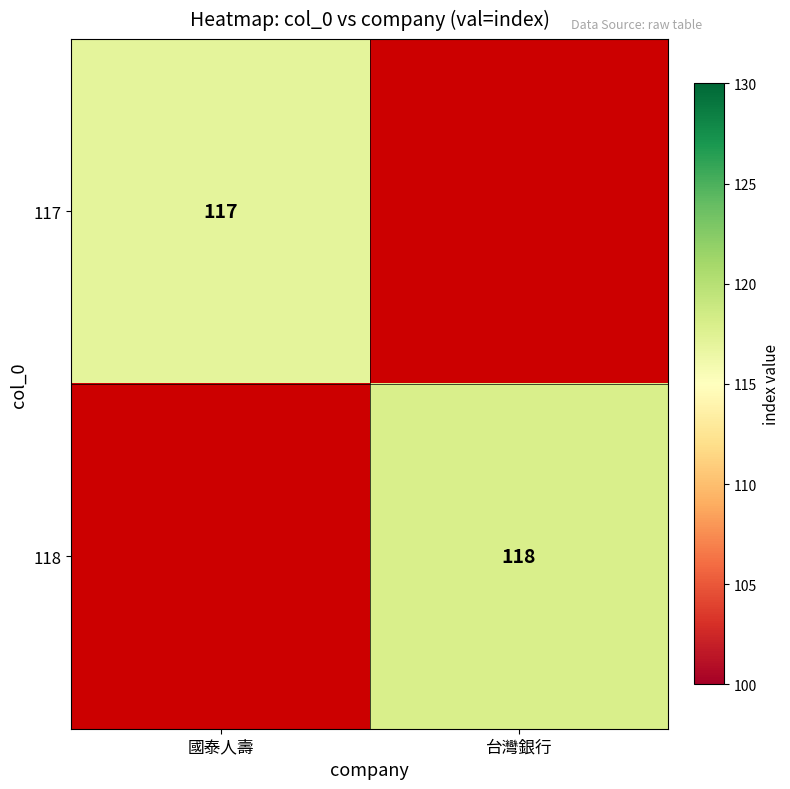

What is the maximum value shown in the chart?

118.0